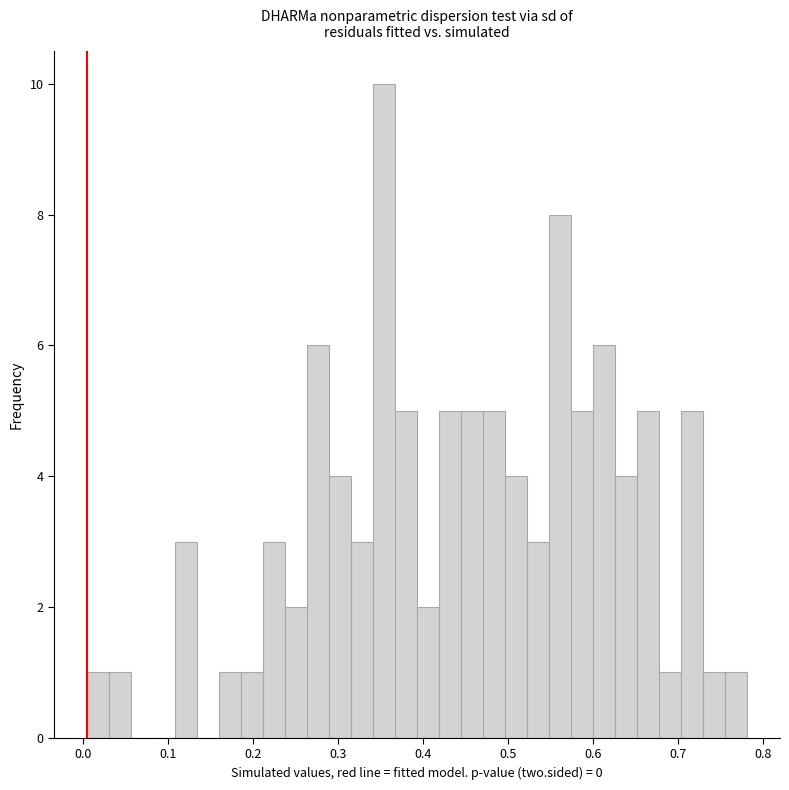

Read against the x-axis, roughly where is the centre of the tallest bar?

0.35